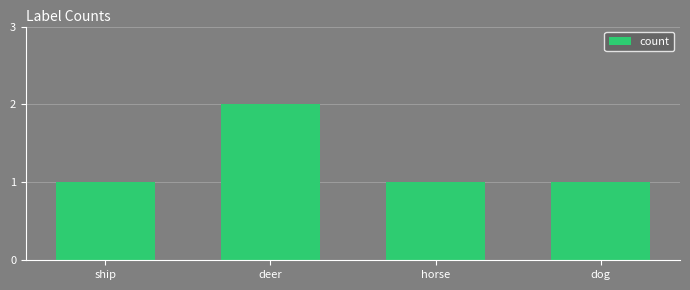

What is the label of the 1st bar from the left?

ship